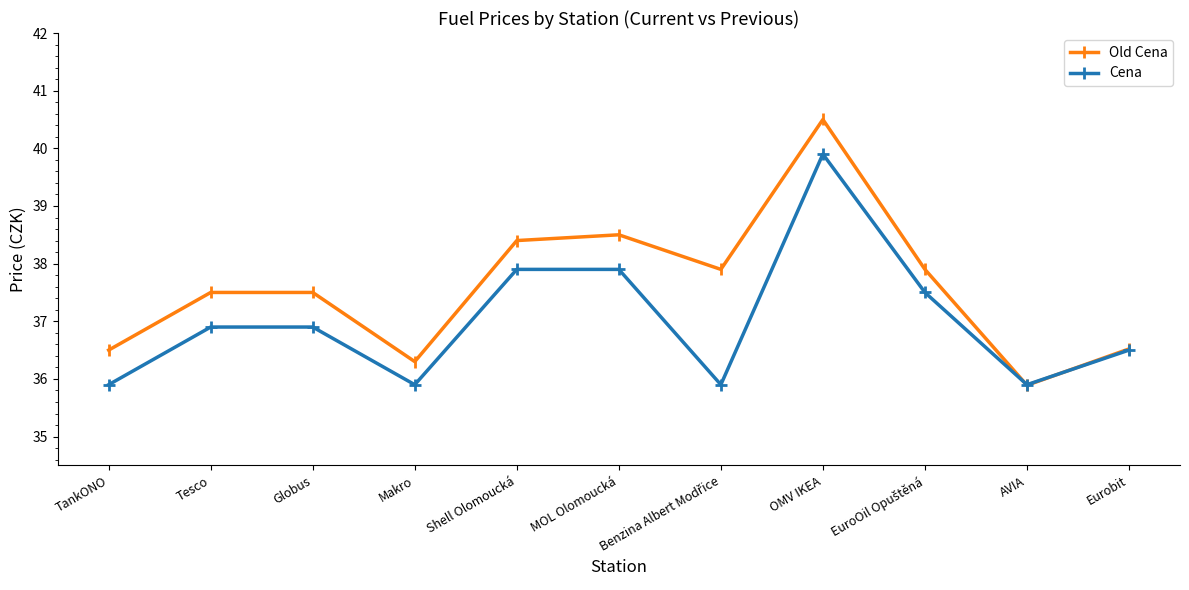

The Old Cena series shows 36.5 at Eurobit. True or false?

True